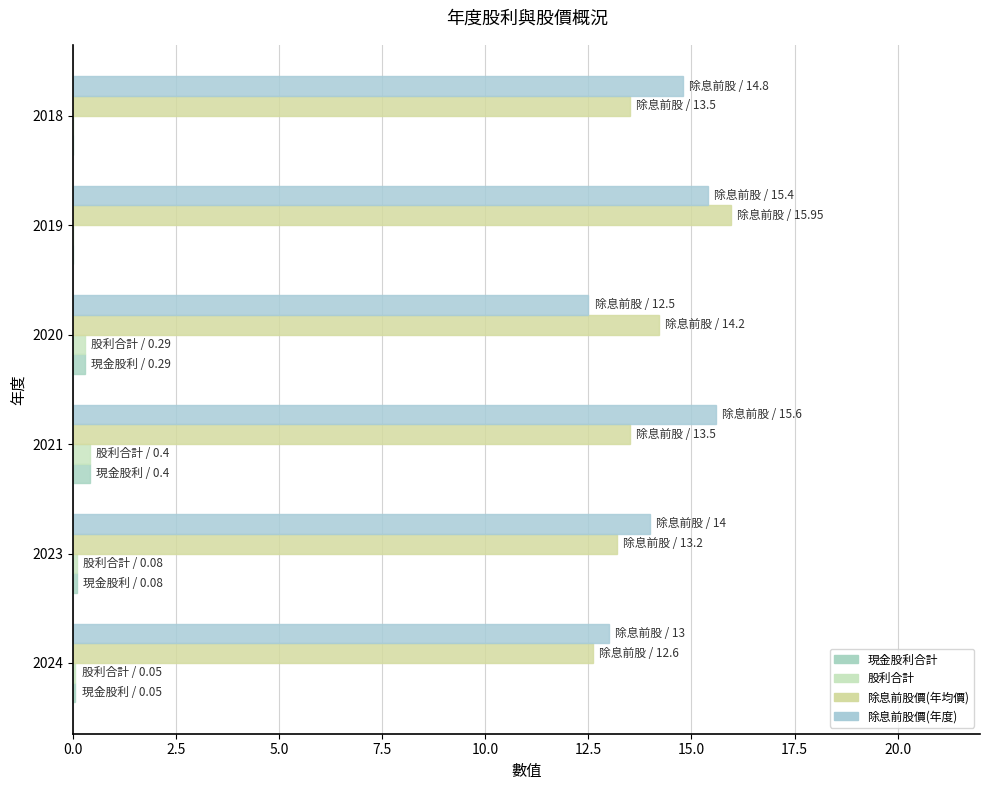

What position from the right is 5.0?

4